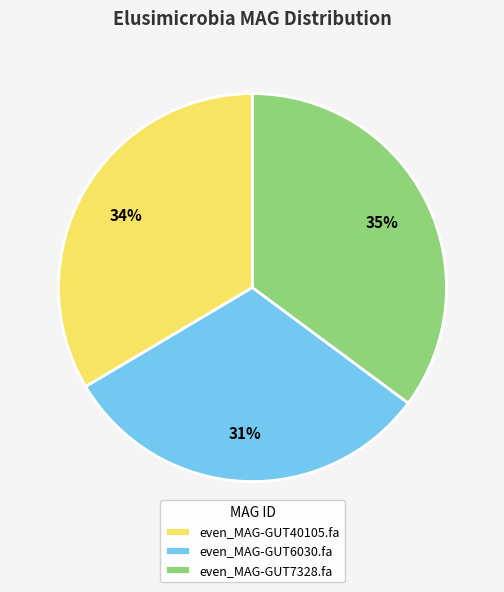

Which slice is the largest?

even_MAG-GUT7328.fa